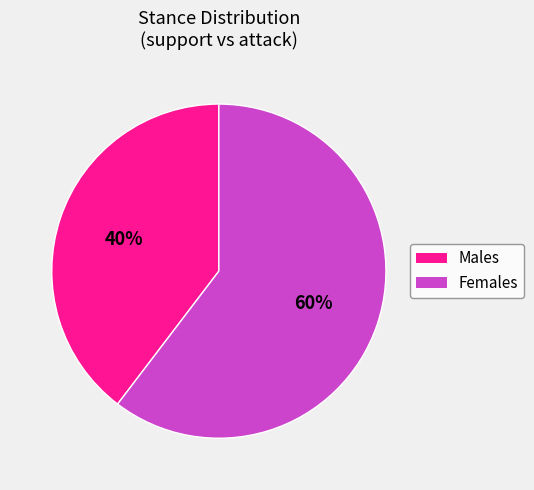

To the nearest percent, what is the average slice percentage?

50%